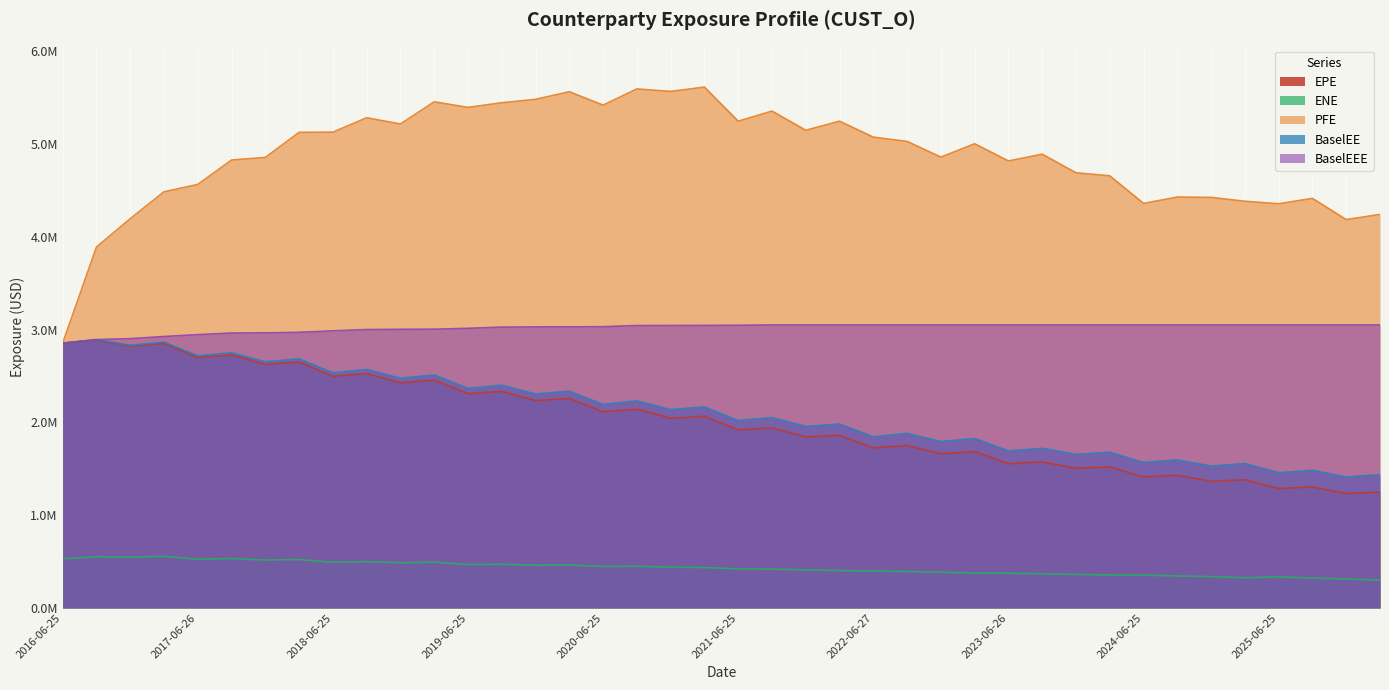

True or false: BaselEE and PFE cross at least once.

False